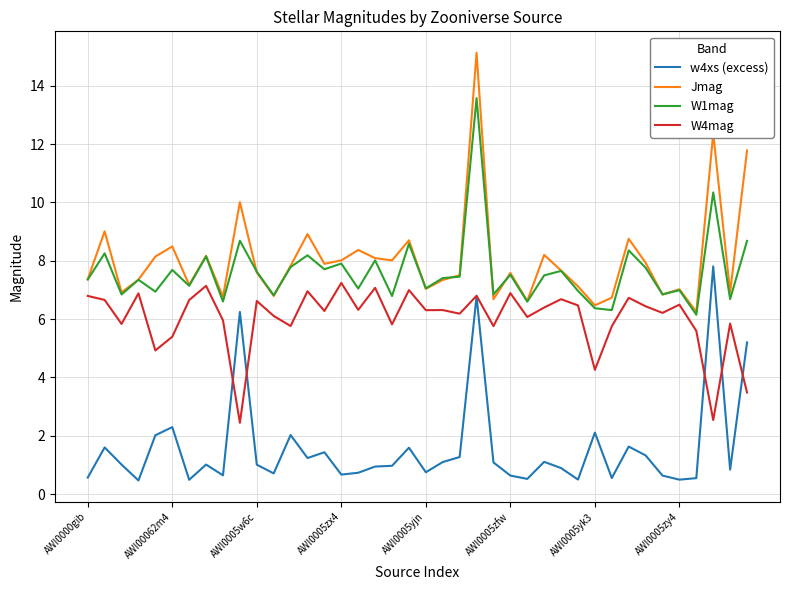

True or false: Jmag has more than 0 interior local peaks.

True